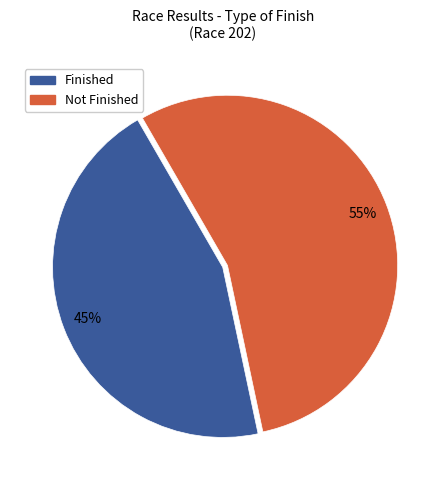

To the nearest percent, what is the difference between the largest and smallest slice percentages?

10%